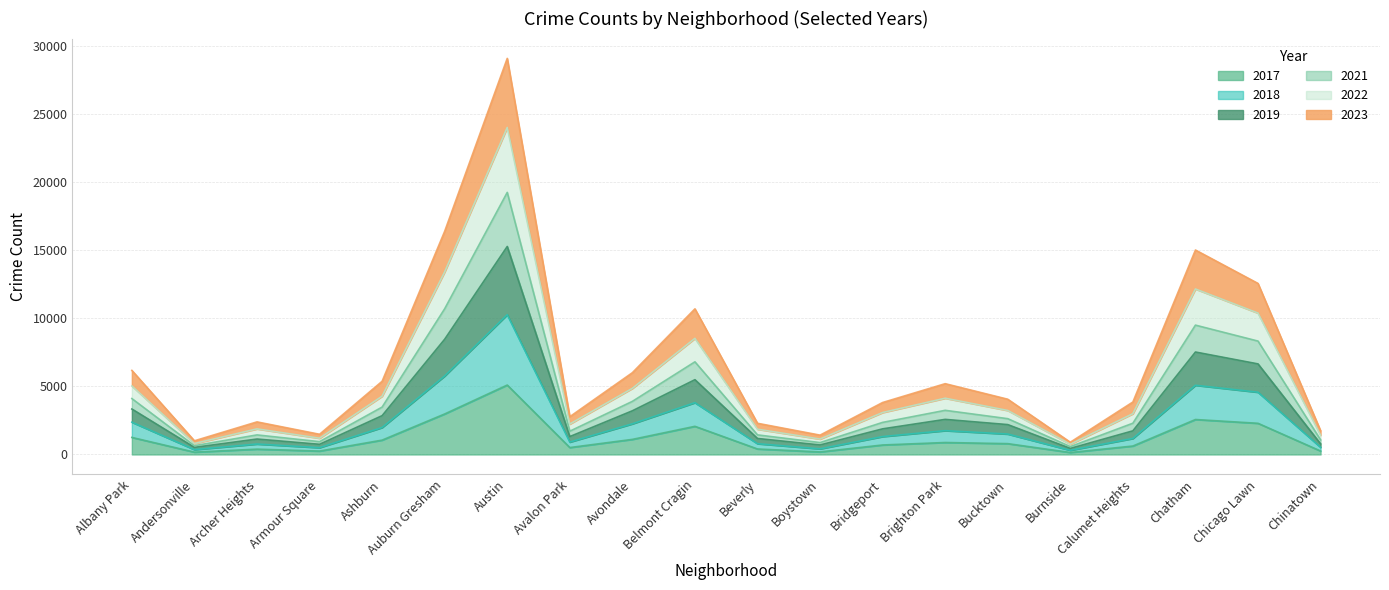

At which category does 2017 reach its first local peak?

Archer Heights